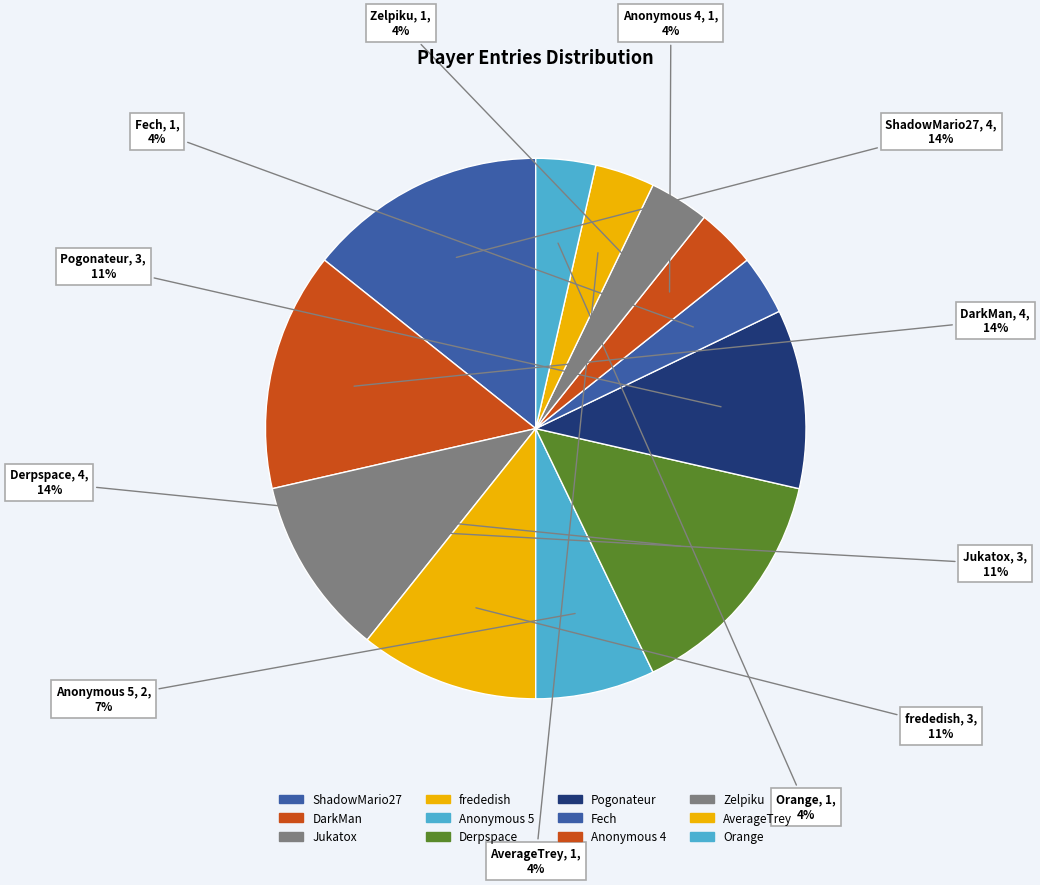

Between Orange and ShadowMario27, which is larger?

ShadowMario27